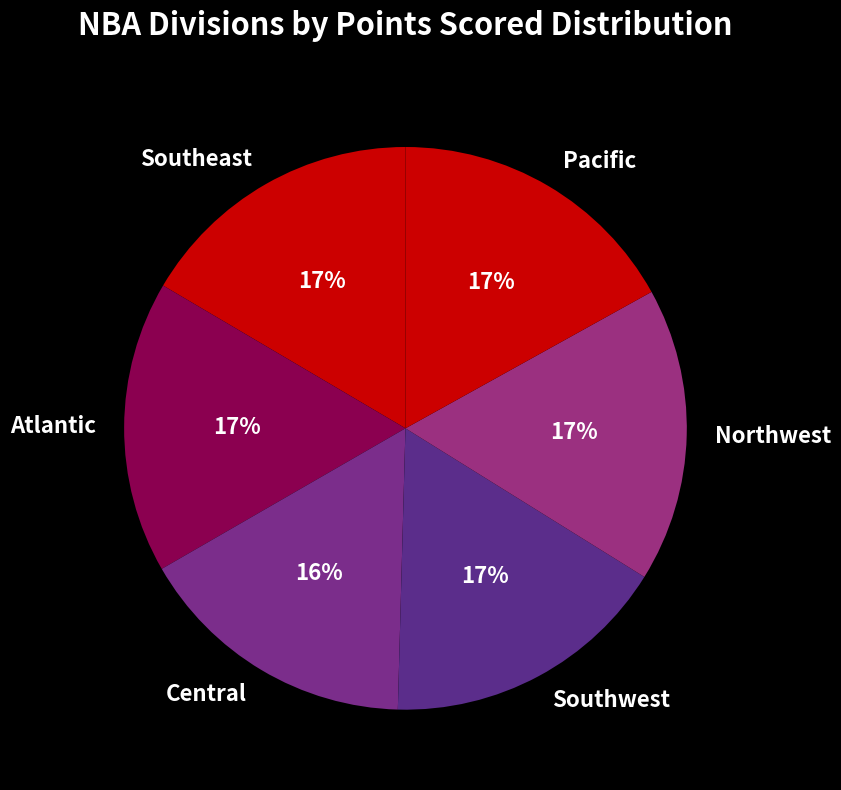

Approximately how many times larger is the value at Northwest compared to Atlantic?

1.0